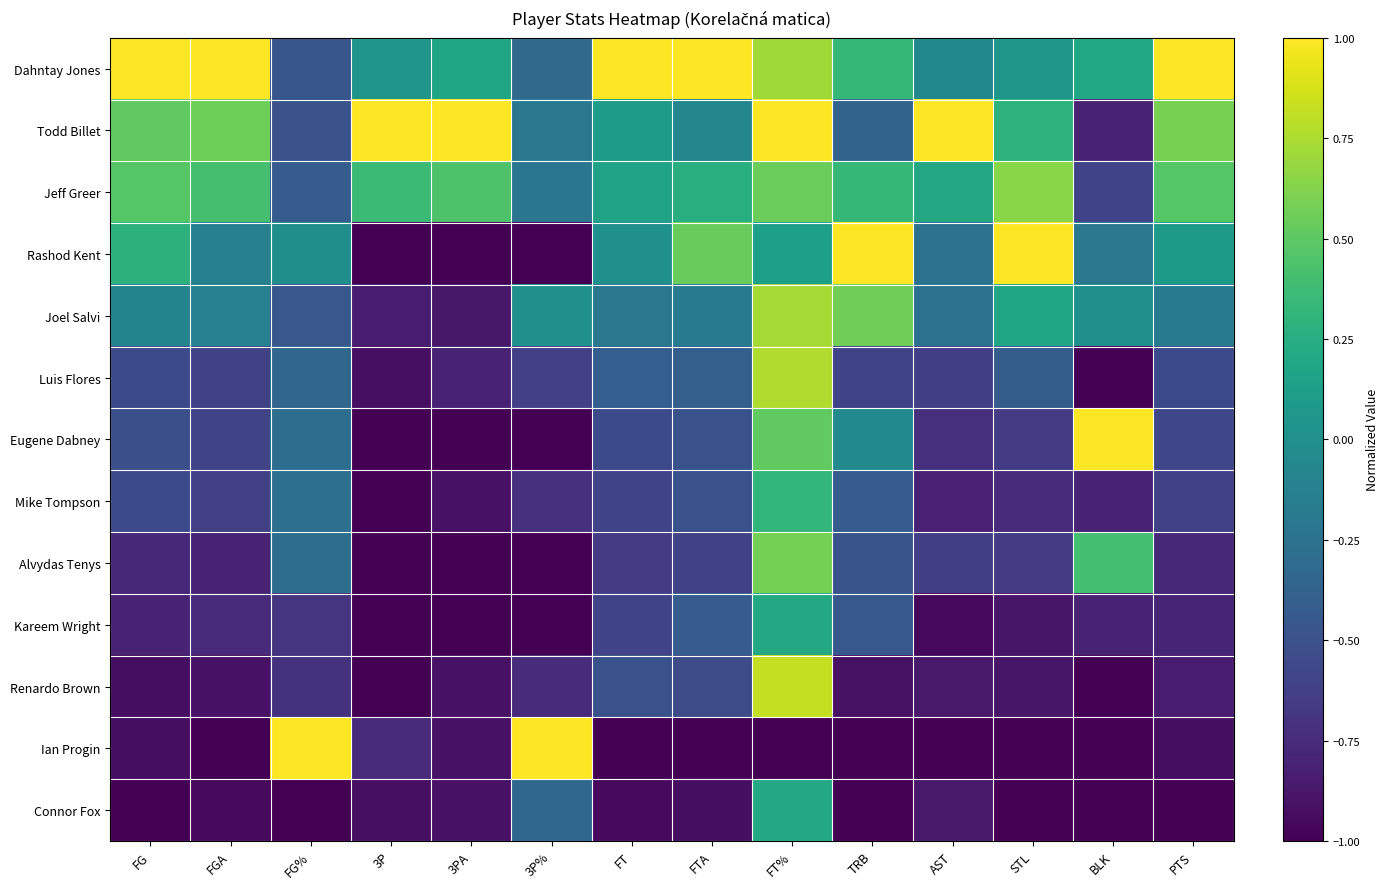

At which category is the sum across all series the highest?

FT%